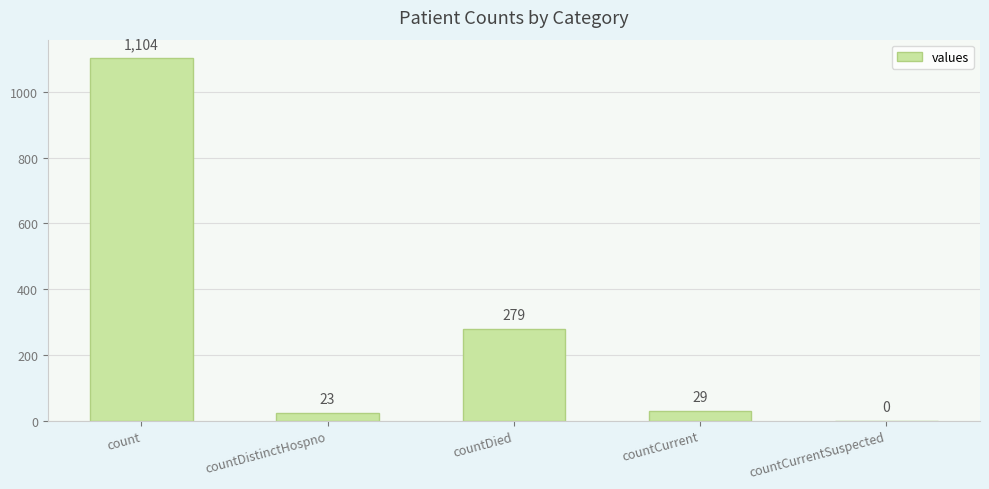

Between countCurrentSuspected and countDied, which is larger?

countDied